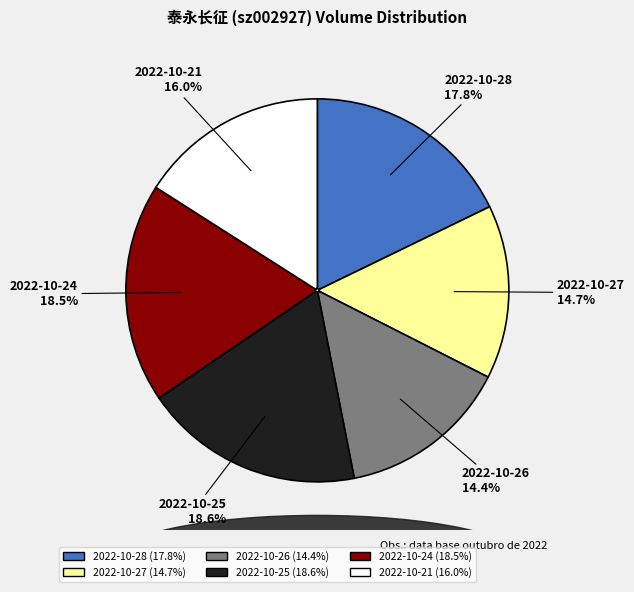

The 2022-10-26 slice represents 14% of the pie. True or false?

True